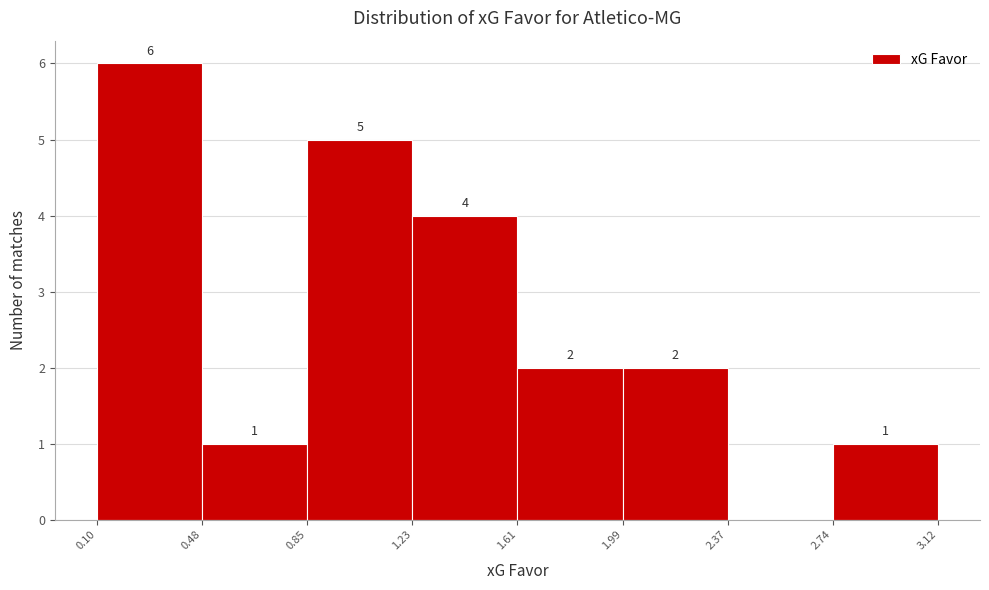

Which range on the x-axis has the tallest bar?

0.10 to 0.48